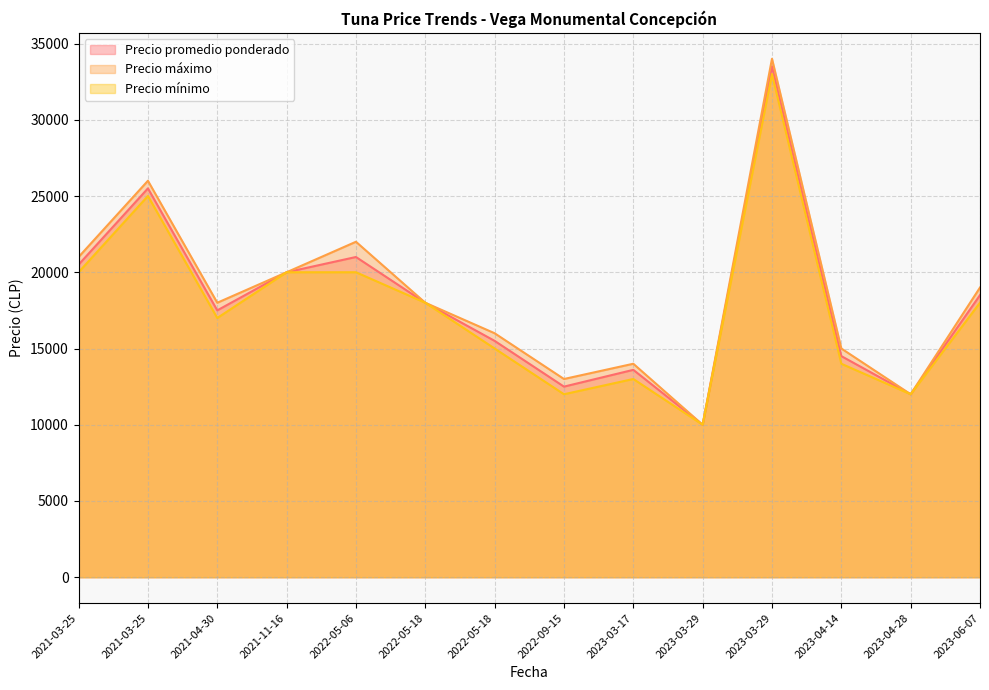

What is the label of the 13th point from the left?

2023-04-28